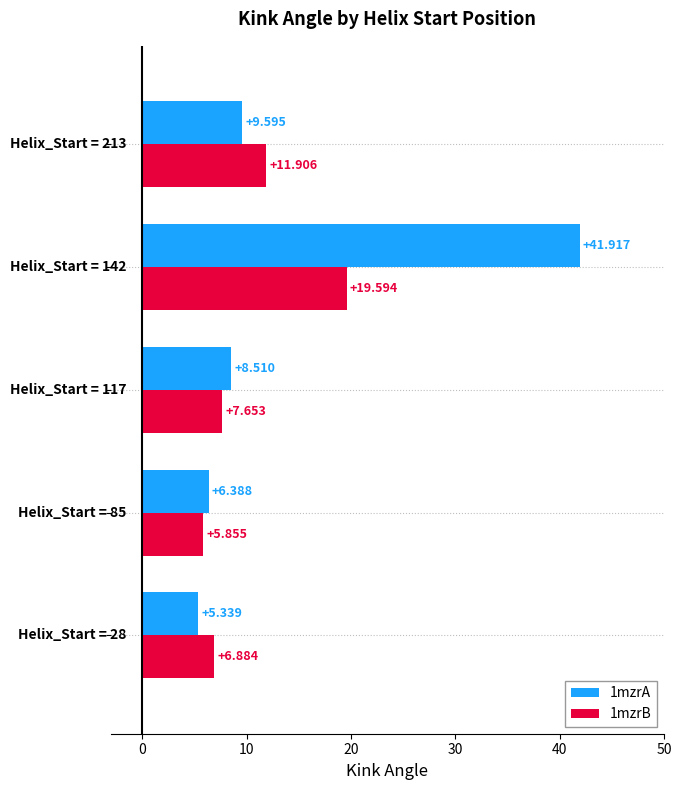

How many data points in 1mzrA are less than 8?

2